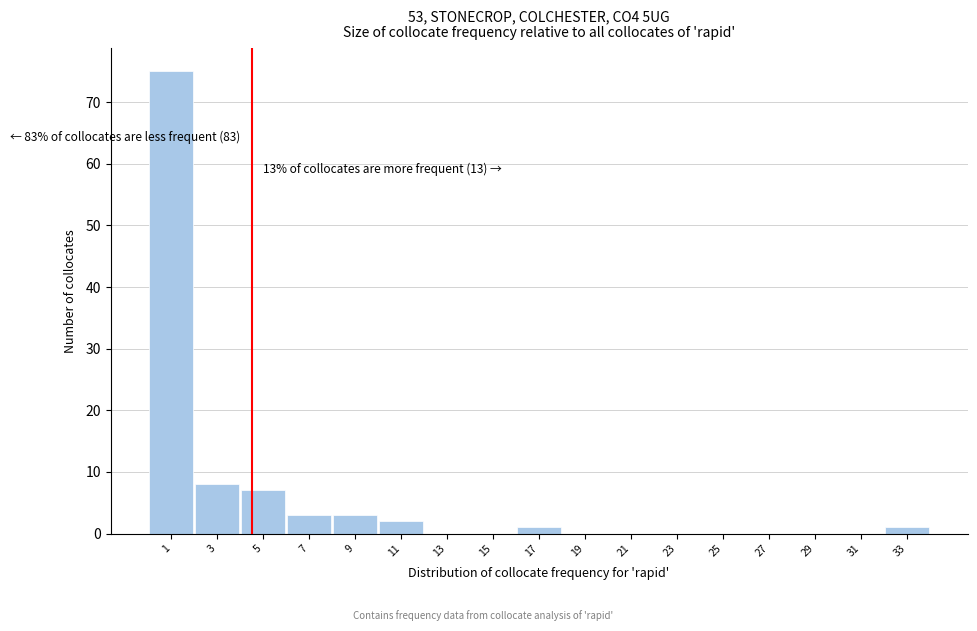

Reading left to right, extract all data points from this chart.

1=75	3=8	5=7	7=3	9=3	11=2	13=0	15=0	17=1	19=0	21=0	23=0	25=0	27=0	29=0	31=0	33=1